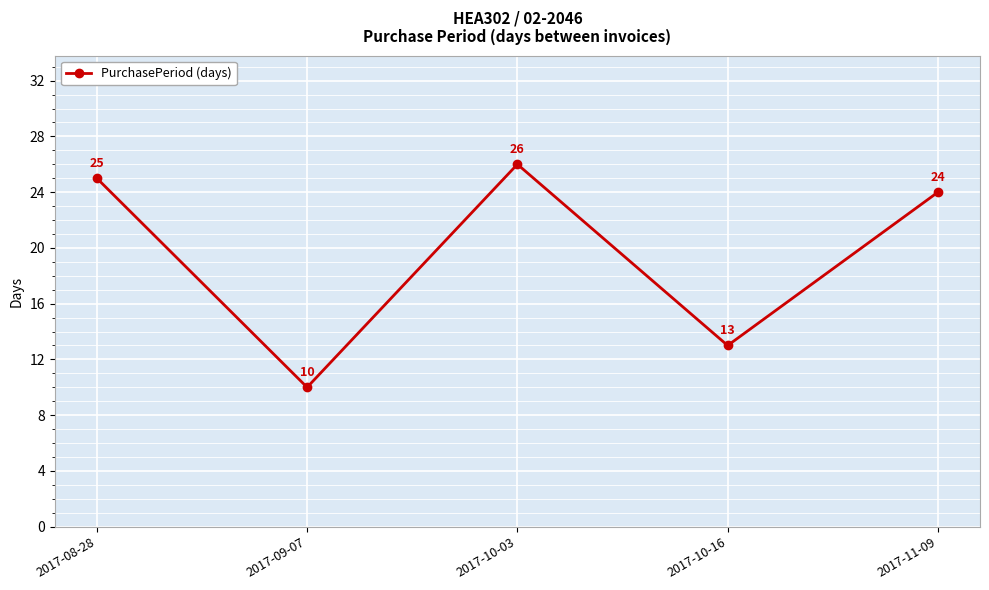

What is the difference between the maximum and minimum values?

16